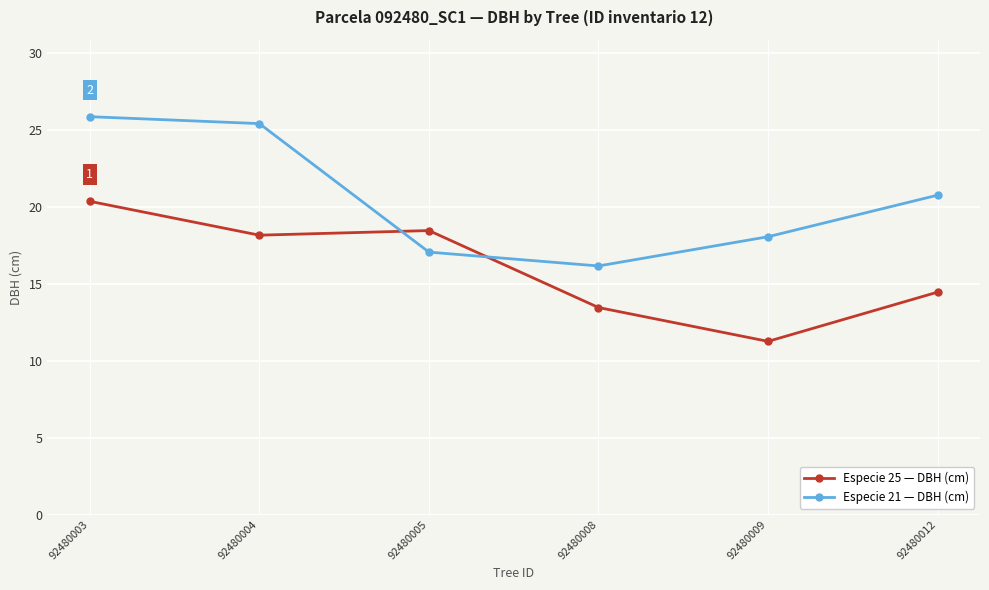

At which label does Especie 25 — DBH (cm) reach its peak?

92480003